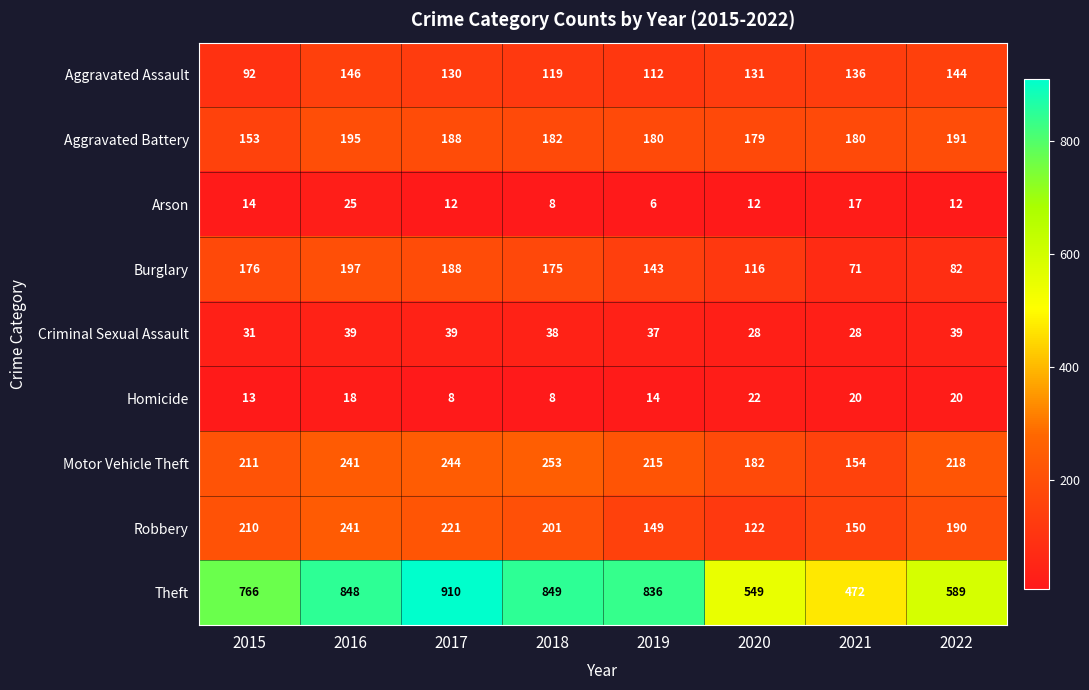

Rank the series by their maximum value, from highest to lowest.

Theft, Motor Vehicle Theft, Robbery, Burglary, Aggravated Battery, Aggravated Assault, Criminal Sexual Assault, Arson, Homicide